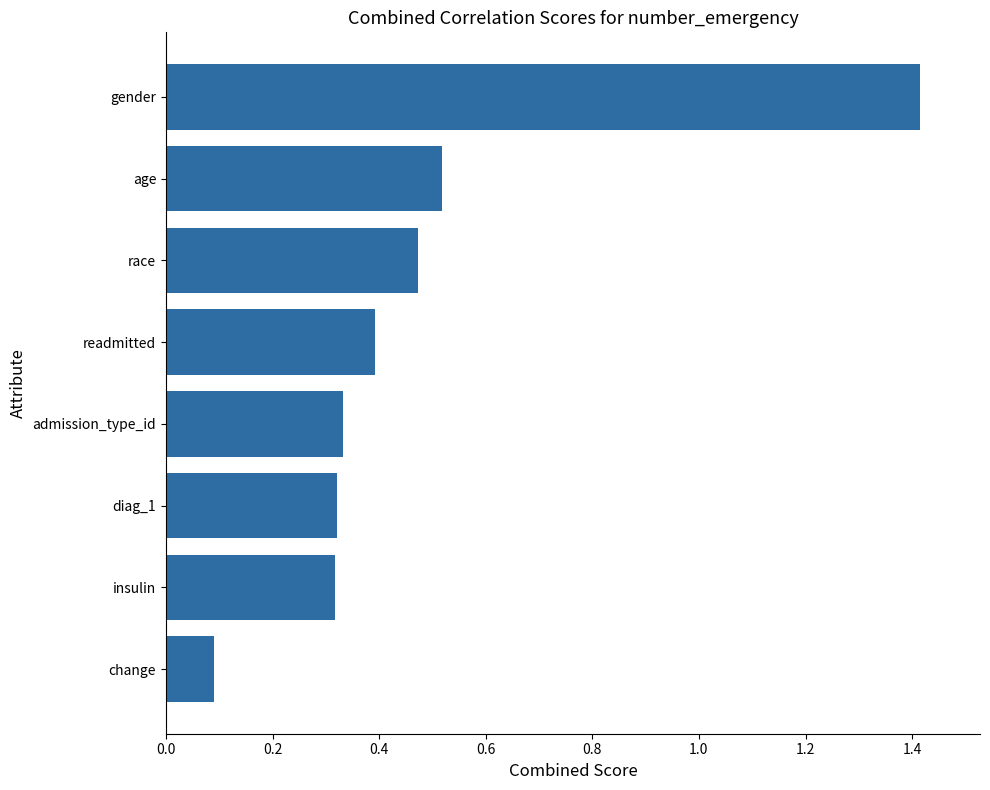

Where is the data nearest to the value 0?

change